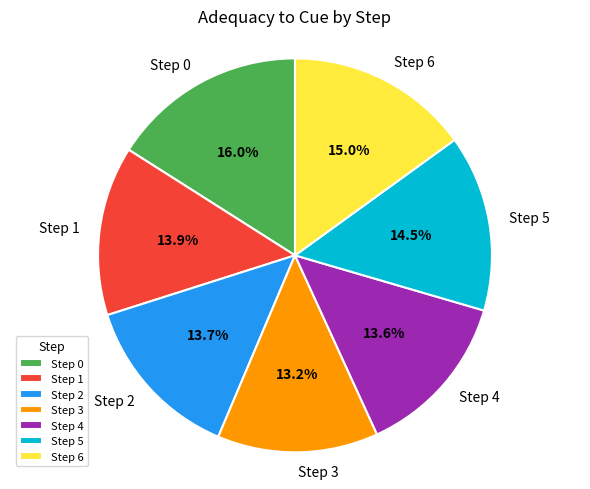

True or false: Step 0 accounts for 16% of the total.

True